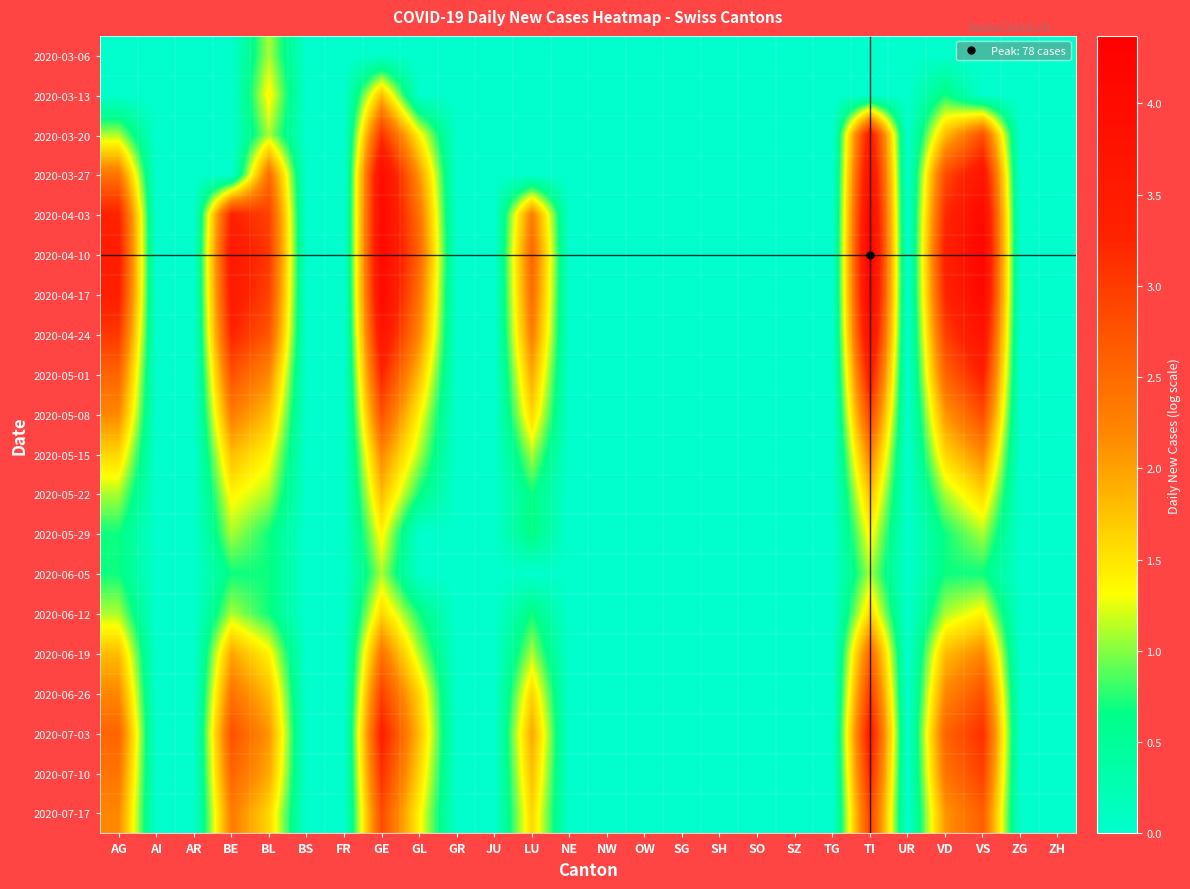

Reading left to right, extract all data points from this chart.

2020-03-06: AG=0.0	AI=0.0	AR=0.0	BE=0.0	BL=1.1	BS=0.0	FR=0.0	GE=0.0	GL=0.0	GR=0.0	JU=0.0	LU=0.0	NE=0.0	NW=0.0	OW=0.0	SG=0.0	SH=0.0	SO=0.0	SZ=0.0	TG=0.0	TI=0.0	UR=0.0	VD=0.0	VS=0.0	ZG=0.0	ZH=0.0
2020-03-13: AG=0.0	AI=0.0	AR=0.0	BE=0.0	BL=1.4	BS=0.0	FR=0.0	GE=1.8	GL=0.0	GR=0.0	JU=0.0	LU=0.0	NE=0.0	NW=0.0	OW=0.0	SG=0.0	SH=0.0	SO=0.0	SZ=0.0	TG=0.0	TI=0.0	UR=0.0	VD=0.7	VS=0.0	ZG=0.0	ZH=0.0
2020-03-20: AG=1.1	AI=0.0	AR=0.0	BE=0.0	BL=1.1	BS=0.0	FR=0.0	GE=3.1	GL=1.4	GR=0.0	JU=0.0	LU=0.0	NE=0.0	NW=0.0	OW=0.0	SG=0.0	SH=0.0	SO=0.0	SZ=0.0	TG=0.0	TI=3.6	UR=0.0	VD=1.8	VS=2.8	ZG=0.0	ZH=0.0
2020-03-27: AG=2.4	AI=0.0	AR=0.0	BE=0.0	BL=2.5	BS=0.0	FR=0.0	GE=4.0	GL=2.1	GR=0.0	JU=0.0	LU=0.0	NE=0.0	NW=0.0	OW=0.0	SG=0.0	SH=0.0	SO=0.0	SZ=0.0	TG=0.0	TI=4.0	UR=0.0	VD=2.8	VS=3.7	ZG=0.0	ZH=0.0
2020-04-03: AG=3.3	AI=0.0	AR=0.0	BE=3.3	BL=2.9	BS=0.0	FR=0.0	GE=4.1	GL=2.4	GR=0.0	JU=0.0	LU=2.3	NE=0.0	NW=0.0	OW=0.0	SG=0.0	SH=0.0	SO=0.0	SZ=0.0	TG=0.0	TI=4.2	UR=0.0	VD=3.2	VS=4.1	ZG=0.0	ZH=0.0
2020-04-10: AG=3.4	AI=0.0	AR=0.0	BE=3.6	BL=3.0	BS=0.0	FR=0.0	GE=4.1	GL=2.6	GR=0.0	JU=0.0	LU=2.6	NE=0.0	NW=0.0	OW=0.0	SG=0.0	SH=0.0	SO=0.0	SZ=0.0	TG=0.0	TI=4.4	UR=0.0	VD=3.4	VS=4.2	ZG=0.0	ZH=0.0
2020-04-17: AG=3.4	AI=0.0	AR=0.0	BE=3.5	BL=2.9	BS=0.0	FR=0.0	GE=4.0	GL=2.4	GR=0.0	JU=0.0	LU=2.5	NE=0.0	NW=0.0	OW=0.0	SG=0.0	SH=0.0	SO=0.0	SZ=0.0	TG=0.0	TI=4.3	UR=0.0	VD=3.3	VS=4.1	ZG=0.0	ZH=0.0
2020-04-24: AG=3.0	AI=0.0	AR=0.0	BE=3.3	BL=2.7	BS=0.0	FR=0.0	GE=3.7	GL=2.2	GR=0.0	JU=0.0	LU=2.3	NE=0.0	NW=0.0	OW=0.0	SG=0.0	SH=0.0	SO=0.0	SZ=0.0	TG=0.0	TI=4.0	UR=0.0	VD=2.9	VS=3.8	ZG=0.0	ZH=0.0
2020-05-01: AG=2.6	AI=0.0	AR=0.0	BE=2.8	BL=2.2	BS=0.0	FR=0.0	GE=3.3	GL=1.8	GR=0.0	JU=0.0	LU=1.9	NE=0.0	NW=0.0	OW=0.0	SG=0.0	SH=0.0	SO=0.0	SZ=0.0	TG=0.0	TI=3.5	UR=0.0	VD=2.6	VS=3.4	ZG=0.0	ZH=0.0
2020-05-08: AG=2.2	AI=0.0	AR=0.0	BE=2.3	BL=1.8	BS=0.0	FR=0.0	GE=2.8	GL=1.4	GR=0.0	JU=0.0	LU=1.6	NE=0.0	NW=0.0	OW=0.0	SG=0.0	SH=0.0	SO=0.0	SZ=0.0	TG=0.0	TI=2.9	UR=0.0	VD=2.1	VS=2.8	ZG=0.0	ZH=0.0
2020-05-15: AG=1.6	AI=0.0	AR=0.0	BE=1.8	BL=1.4	BS=0.0	FR=0.0	GE=2.2	GL=1.1	GR=0.0	JU=0.0	LU=1.1	NE=0.0	NW=0.0	OW=0.0	SG=0.0	SH=0.0	SO=0.0	SZ=0.0	TG=0.0	TI=2.3	UR=0.0	VD=1.6	VS=2.2	ZG=0.0	ZH=0.0
2020-05-22: AG=1.1	AI=0.0	AR=0.0	BE=1.4	BL=1.1	BS=0.0	FR=0.0	GE=1.8	GL=0.7	GR=0.0	JU=0.0	LU=0.7	NE=0.0	NW=0.0	OW=0.0	SG=0.0	SH=0.0	SO=0.0	SZ=0.0	TG=0.0	TI=1.8	UR=0.0	VD=1.1	VS=1.6	ZG=0.0	ZH=0.0
2020-05-29: AG=0.7	AI=0.0	AR=0.0	BE=1.1	BL=0.7	BS=0.0	FR=0.0	GE=1.4	GL=0.0	GR=0.0	JU=0.0	LU=0.7	NE=0.0	NW=0.0	OW=0.0	SG=0.0	SH=0.0	SO=0.0	SZ=0.0	TG=0.0	TI=1.4	UR=0.0	VD=0.7	VS=1.1	ZG=0.0	ZH=0.0
2020-06-05: AG=0.7	AI=0.0	AR=0.0	BE=0.7	BL=0.7	BS=0.0	FR=0.0	GE=1.1	GL=0.0	GR=0.0	JU=0.0	LU=0.0	NE=0.0	NW=0.0	OW=0.0	SG=0.0	SH=0.0	SO=0.0	SZ=0.0	TG=0.0	TI=1.1	UR=0.0	VD=0.7	VS=0.7	ZG=0.0	ZH=0.0
2020-06-12: AG=1.1	AI=0.0	AR=0.0	BE=1.1	BL=0.7	BS=0.0	FR=0.0	GE=1.6	GL=0.7	GR=0.0	JU=0.0	LU=0.7	NE=0.0	NW=0.0	OW=0.0	SG=0.0	SH=0.0	SO=0.0	SZ=0.0	TG=0.0	TI=1.6	UR=0.0	VD=1.1	VS=1.4	ZG=0.0	ZH=0.0
2020-06-19: AG=1.8	AI=0.0	AR=0.0	BE=1.9	BL=1.4	BS=0.0	FR=0.0	GE=2.4	GL=1.1	GR=0.0	JU=0.0	LU=1.1	NE=0.0	NW=0.0	OW=0.0	SG=0.0	SH=0.0	SO=0.0	SZ=0.0	TG=0.0	TI=2.6	UR=0.0	VD=1.8	VS=2.2	ZG=0.0	ZH=0.0
2020-06-26: AG=2.2	AI=0.0	AR=0.0	BE=2.4	BL=1.8	BS=0.0	FR=0.0	GE=2.9	GL=1.6	GR=0.0	JU=0.0	LU=1.6	NE=0.0	NW=0.0	OW=0.0	SG=0.0	SH=0.0	SO=0.0	SZ=0.0	TG=0.0	TI=3.0	UR=0.0	VD=2.2	VS=2.8	ZG=0.0	ZH=0.0
2020-07-03: AG=2.6	AI=0.0	AR=0.0	BE=2.8	BL=2.1	BS=0.0	FR=0.0	GE=3.4	GL=1.8	GR=0.0	JU=0.0	LU=1.9	NE=0.0	NW=0.0	OW=0.0	SG=0.0	SH=0.0	SO=0.0	SZ=0.0	TG=0.0	TI=3.5	UR=0.0	VD=2.6	VS=3.1	ZG=0.0	ZH=0.0
2020-07-10: AG=2.4	AI=0.0	AR=0.0	BE=2.6	BL=1.9	BS=0.0	FR=0.0	GE=3.1	GL=1.6	GR=0.0	JU=0.0	LU=1.8	NE=0.0	NW=0.0	OW=0.0	SG=0.0	SH=0.0	SO=0.0	SZ=0.0	TG=0.0	TI=3.3	UR=0.0	VD=2.4	VS=2.9	ZG=0.0	ZH=0.0
2020-07-17: AG=2.2	AI=0.0	AR=0.0	BE=2.3	BL=1.6	BS=0.0	FR=0.0	GE=2.8	GL=1.4	GR=0.0	JU=0.0	LU=1.6	NE=0.0	NW=0.0	OW=0.0	SG=0.0	SH=0.0	SO=0.0	SZ=0.0	TG=0.0	TI=2.9	UR=0.0	VD=2.1	VS=2.6	ZG=0.0	ZH=0.0